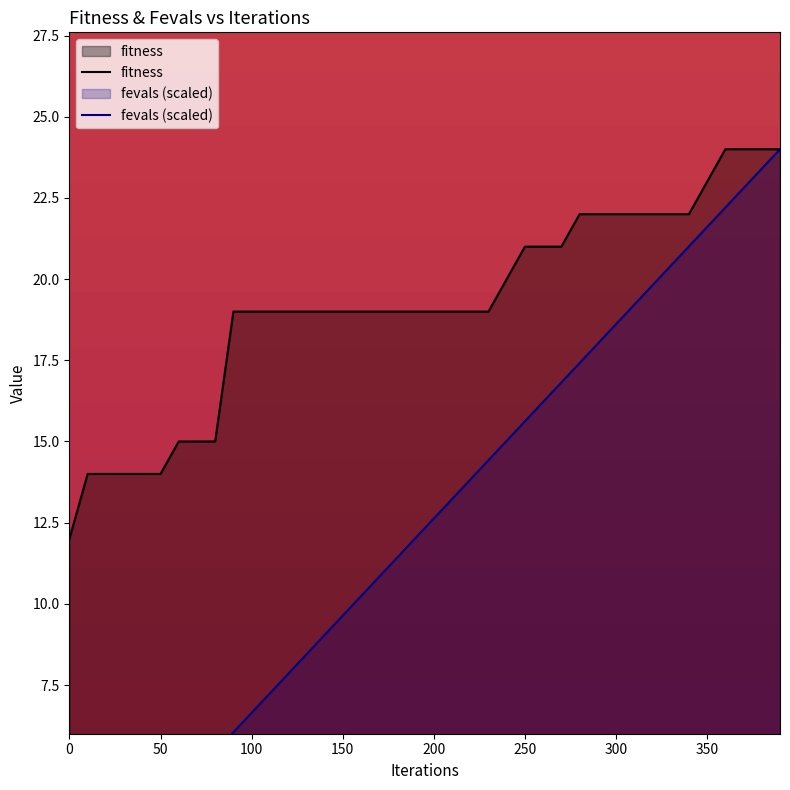

True or false: fevals and fitness cross at least once.

False